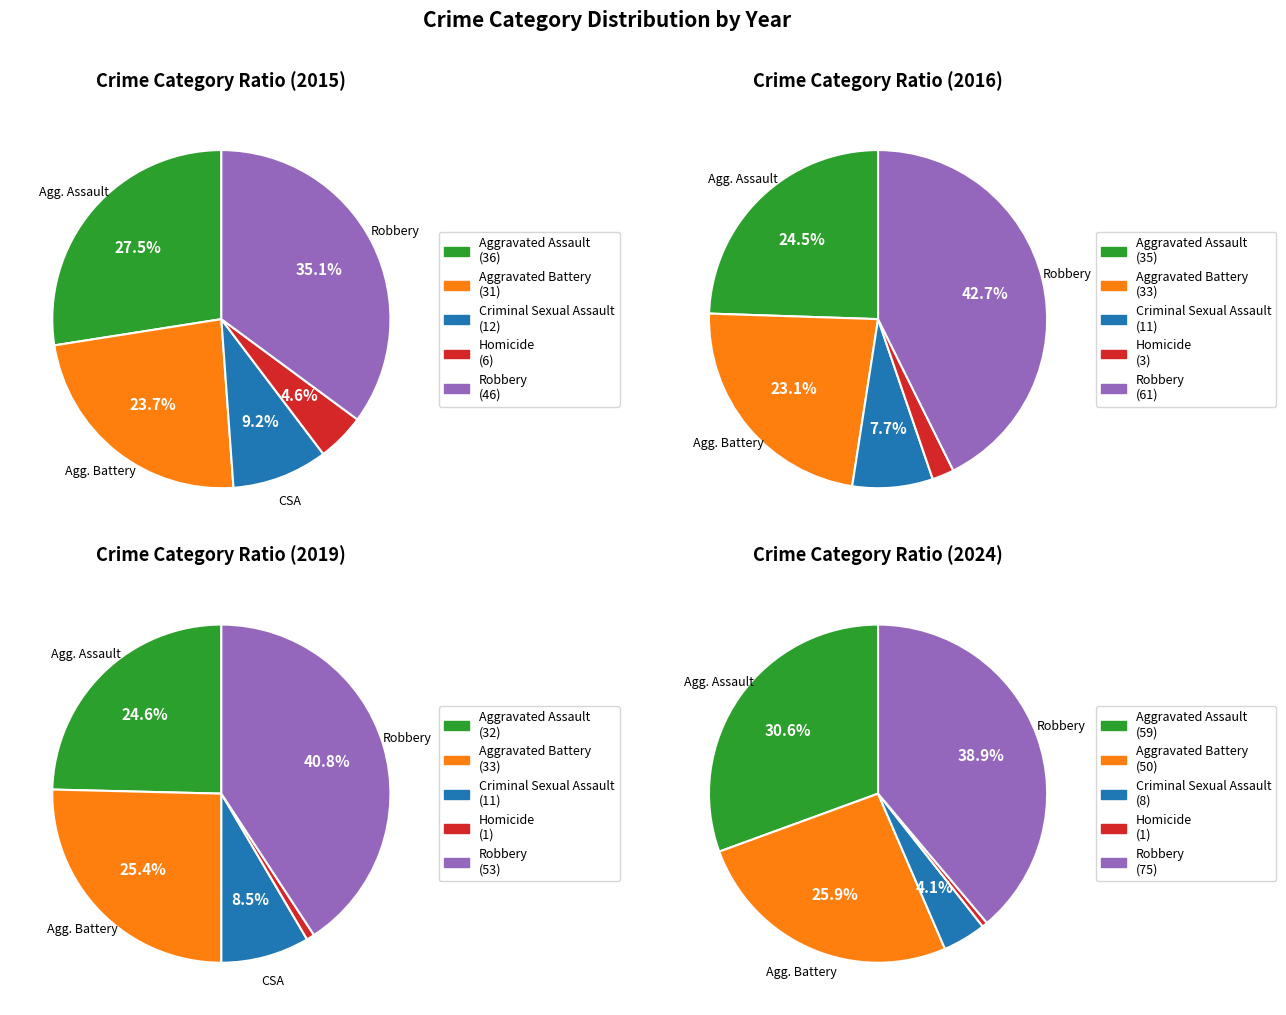

To the nearest percent, what percentage of the pie is Homicide?

5%